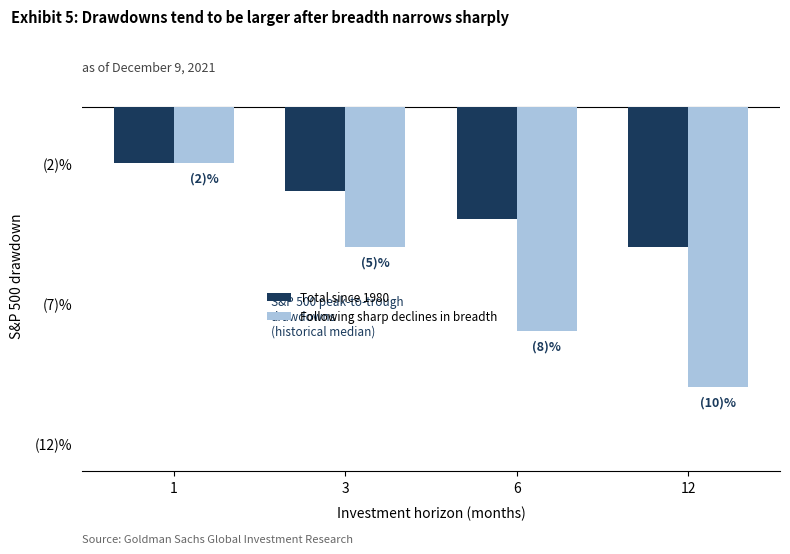

At how many categories does at least one series exceed -6?

4